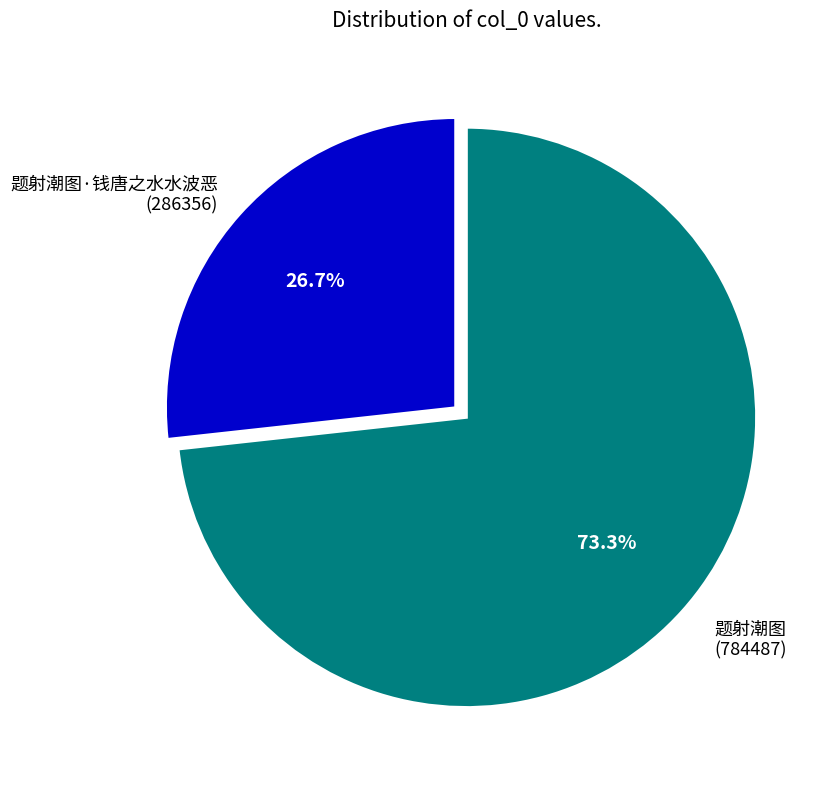

To the nearest percent, what is the difference between the largest and smallest slice percentages?

47%